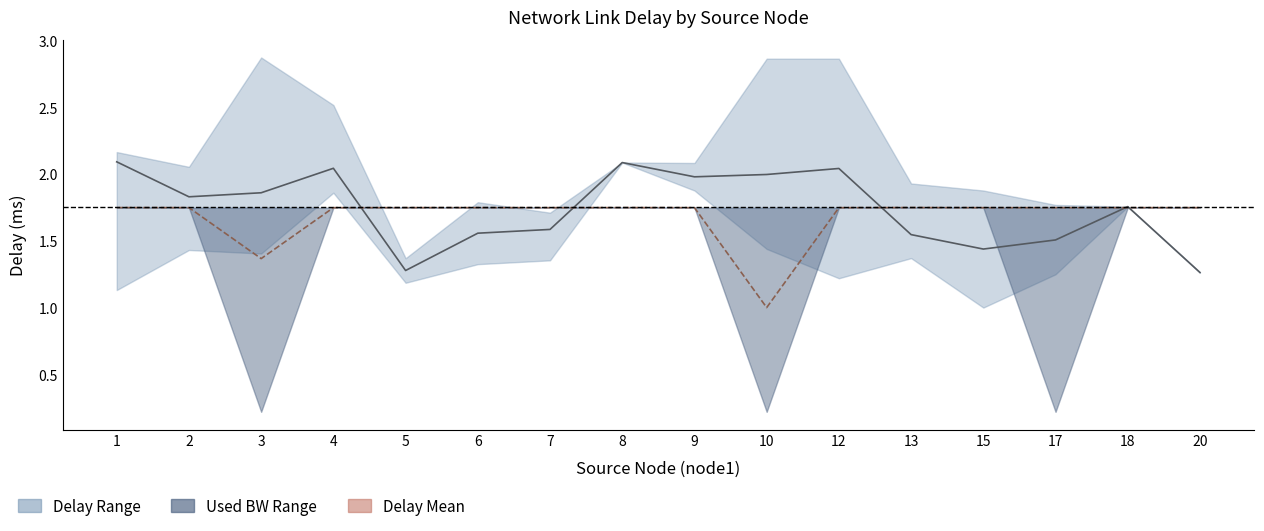

Where is Delay Mean nearest to the value 1?

20